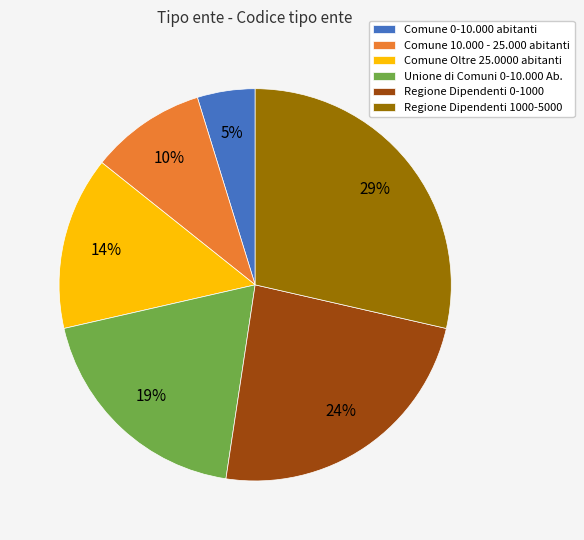

Count the number of slices in the pie.

6